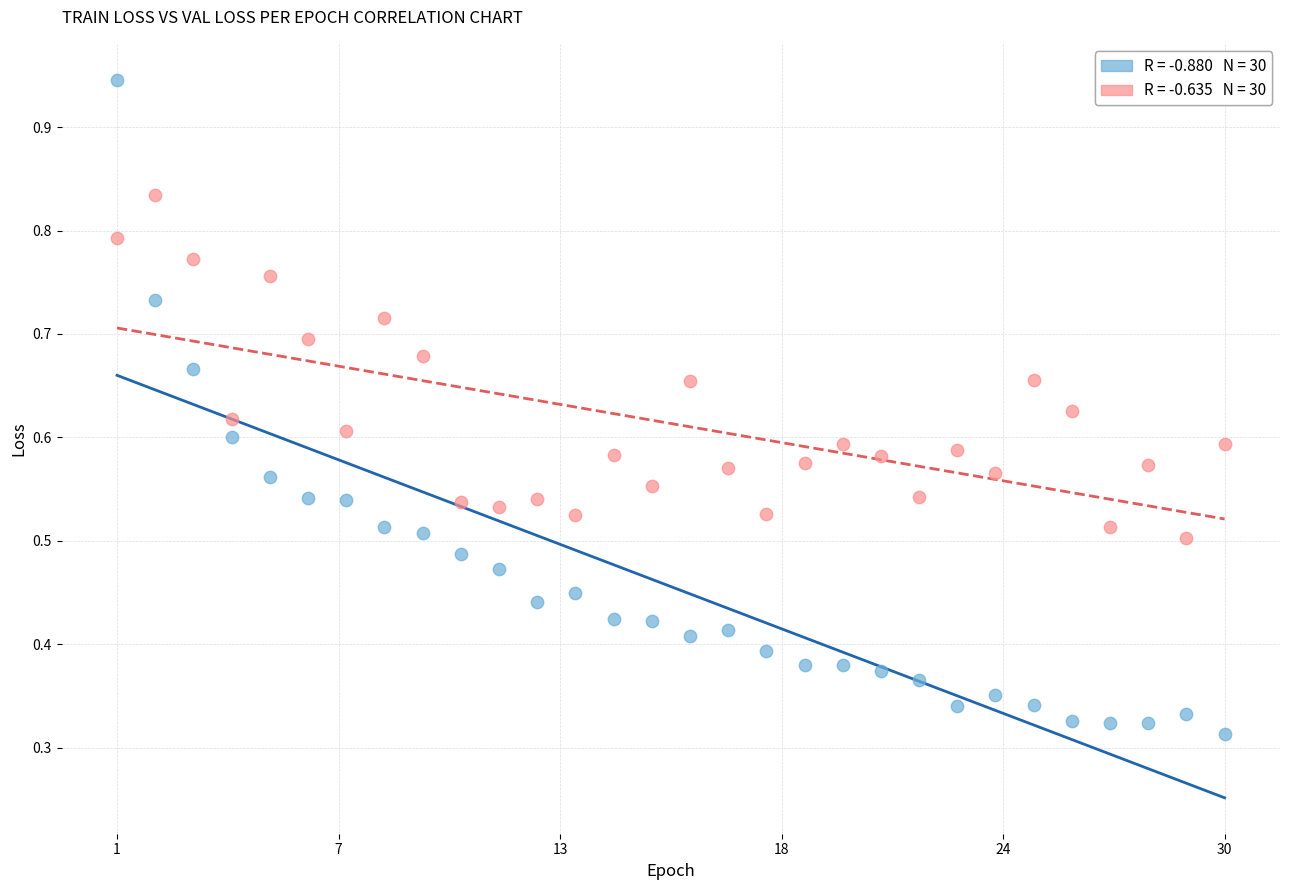

Across all data points, what is the range of X values (max minus min)?

29.0